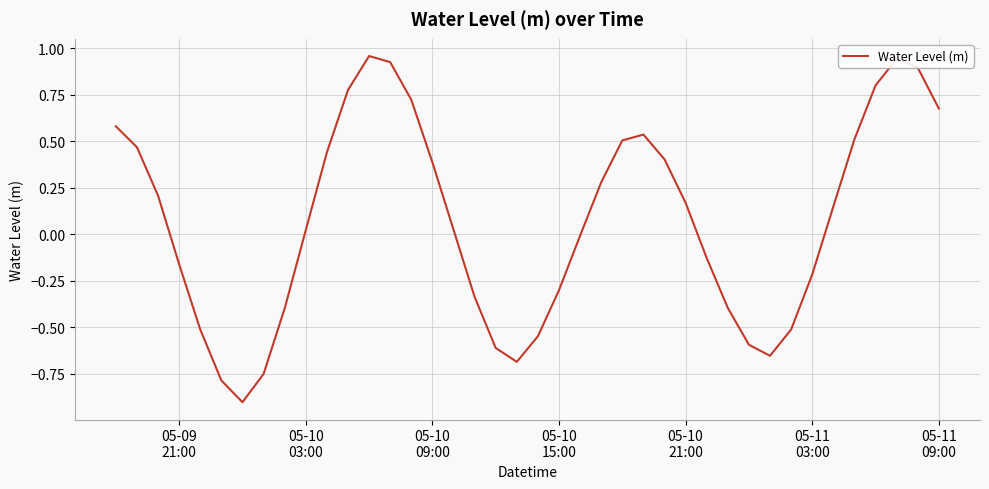

What is the minimum value shown in the chart?

-0.9